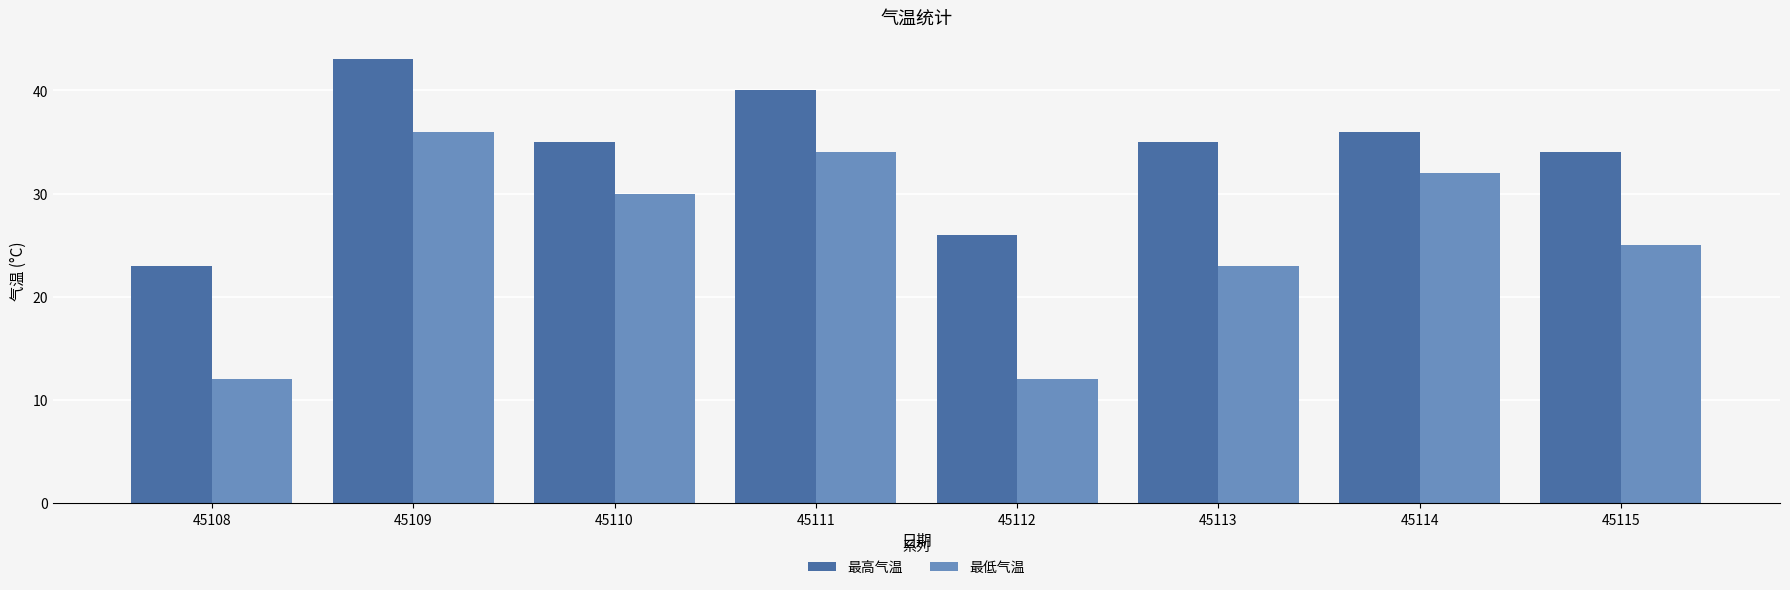

What is the average value of the 最低气温 series?

26